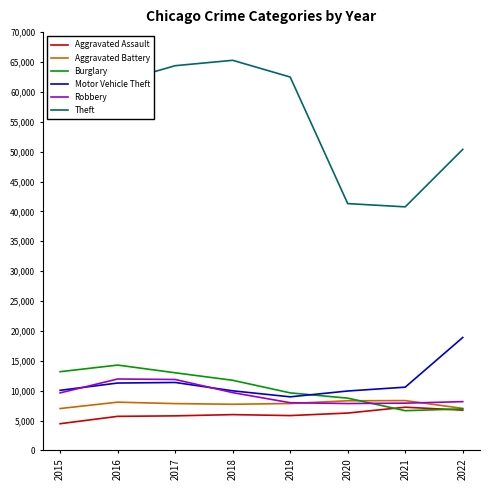

How many categories are shown in the chart?

8